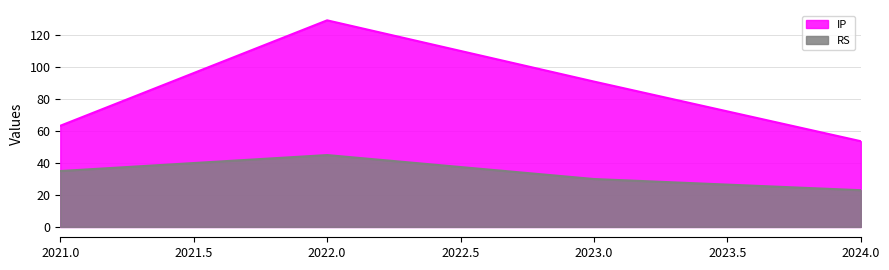

What is the difference between the maximum and second lowest values in the RS series?

15.0